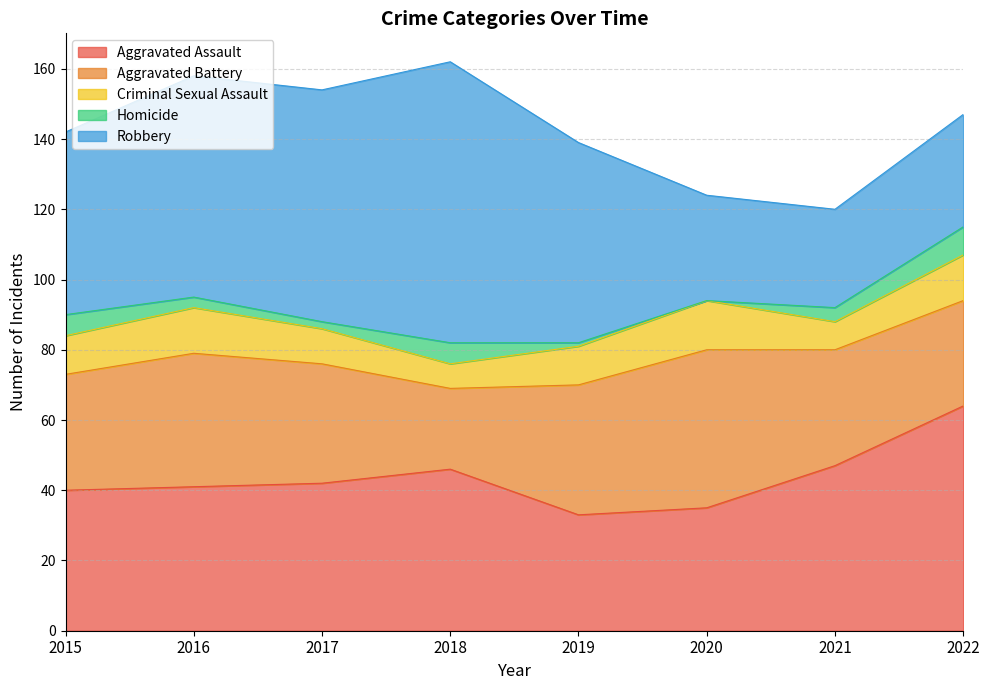

List the series in order of their peak value, highest first.

Robbery, Aggravated Assault, Aggravated Battery, Criminal Sexual Assault, Homicide